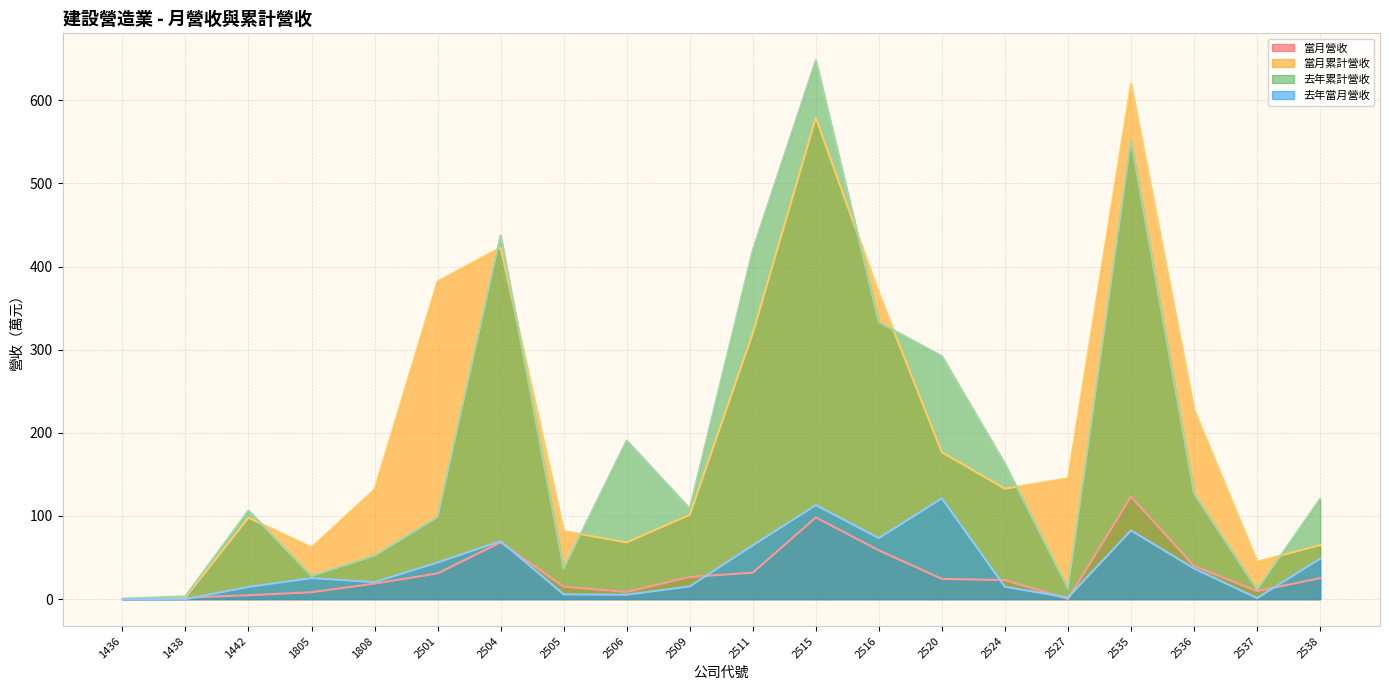

Is the value of 當月累計營收 at 2501 greater than the value of 當月營收 at 2504?

Yes